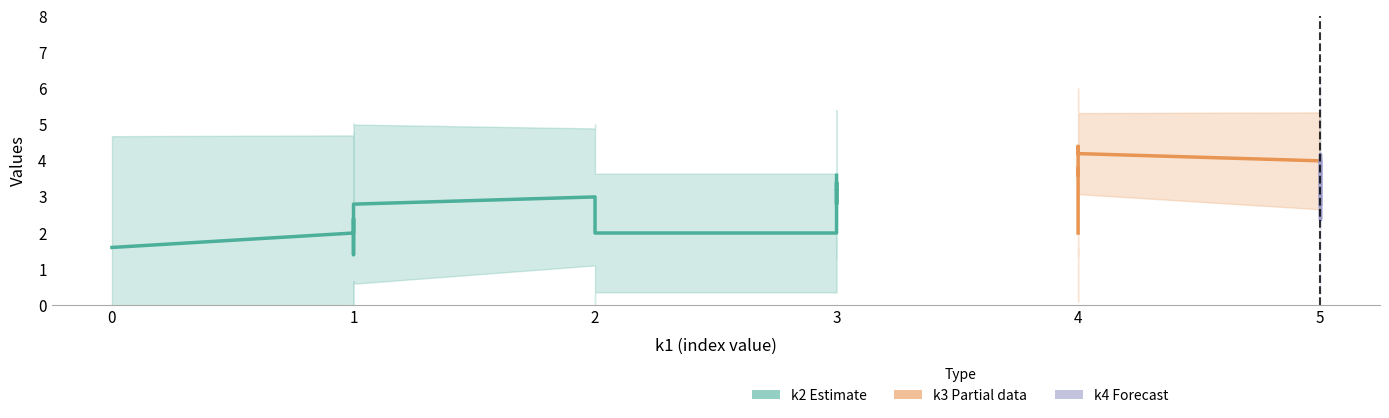

Which series has the widest spread of values?

k2